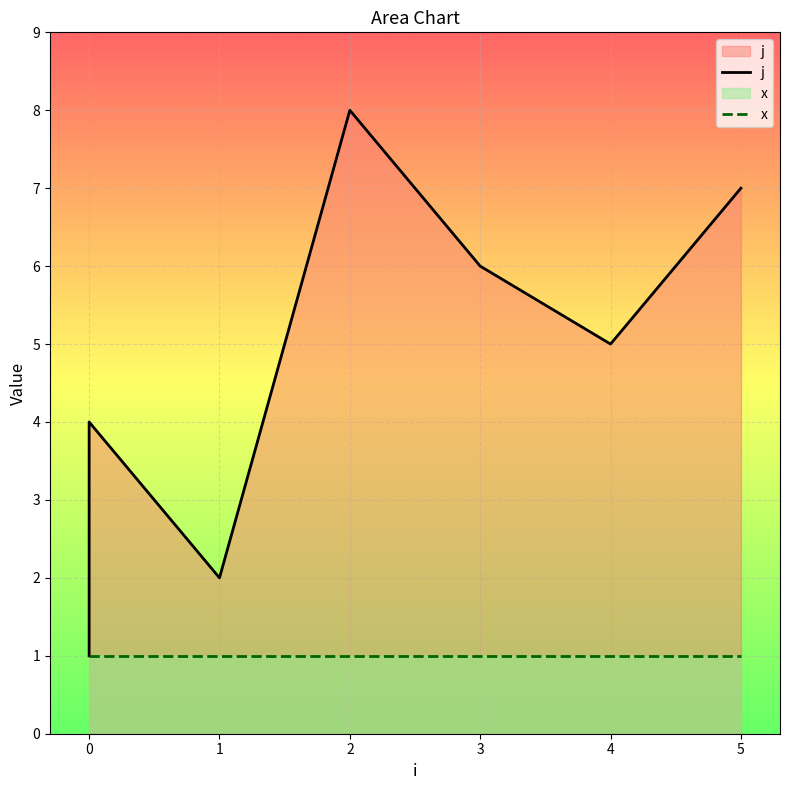

What is the value of the x point at the 3rd from the left?

1